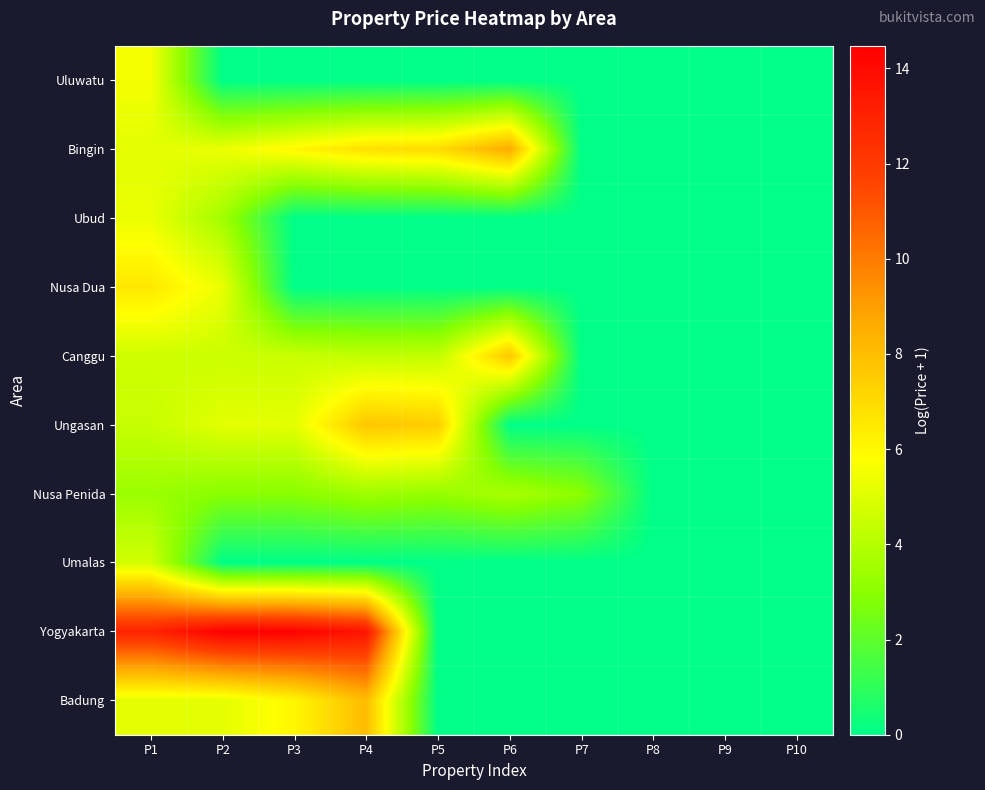

How many series are shown in this chart?

10